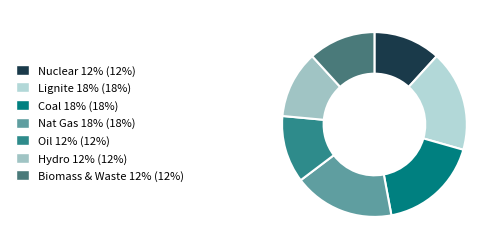

Rank the categories by value from lowest to highest.

Nuclear, Oil, Hydro, Biomass & Waste, Lignite, Coal, Nat Gas